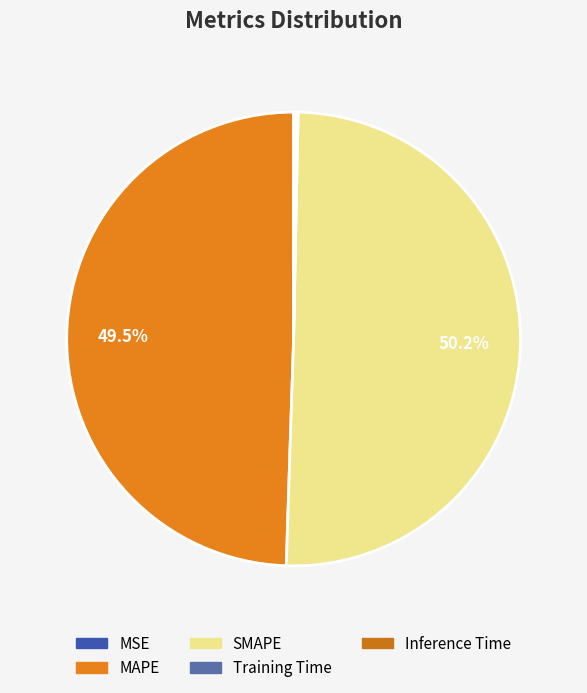

Combined, do SMAPE and MSE account for over 50%?

Yes